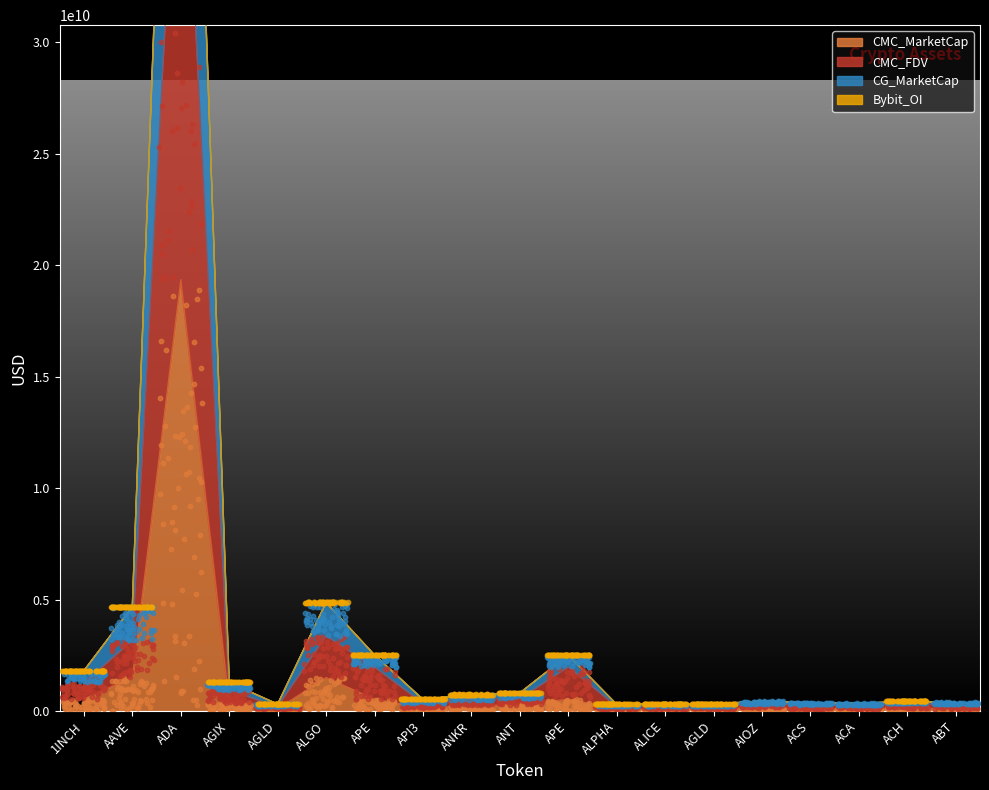

Which series has the largest total across all categories?

CG_MarketCap